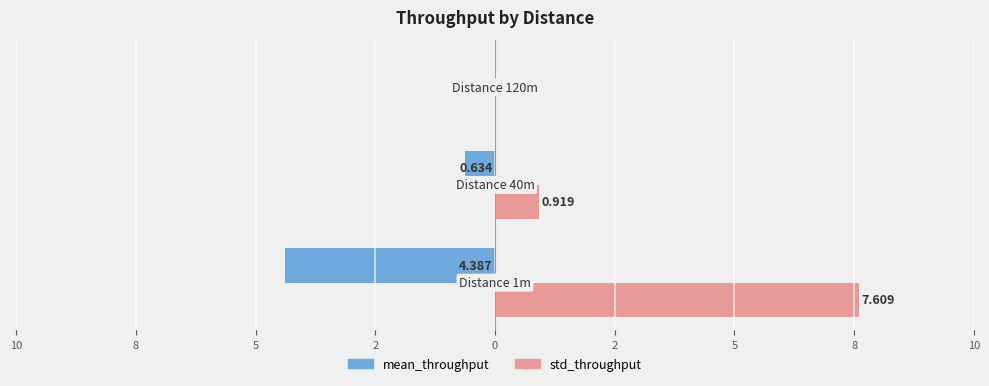

What are all the series names shown in the legend?

mean_throughput, std_throughput